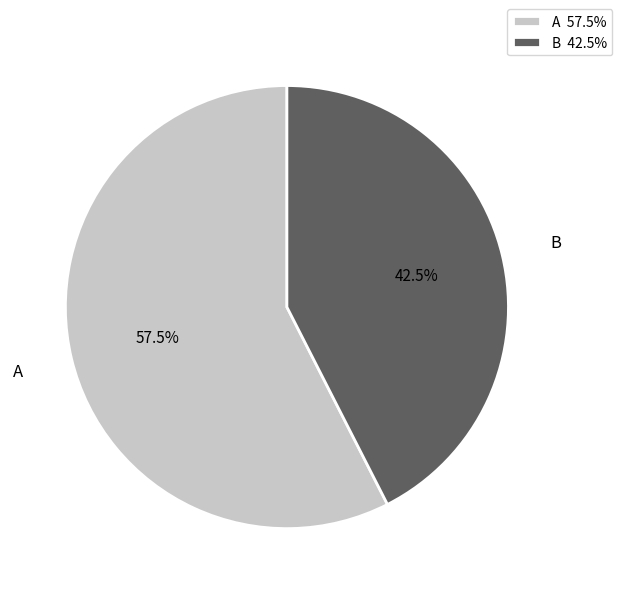

What portion of the pie excludes A?

42.5%